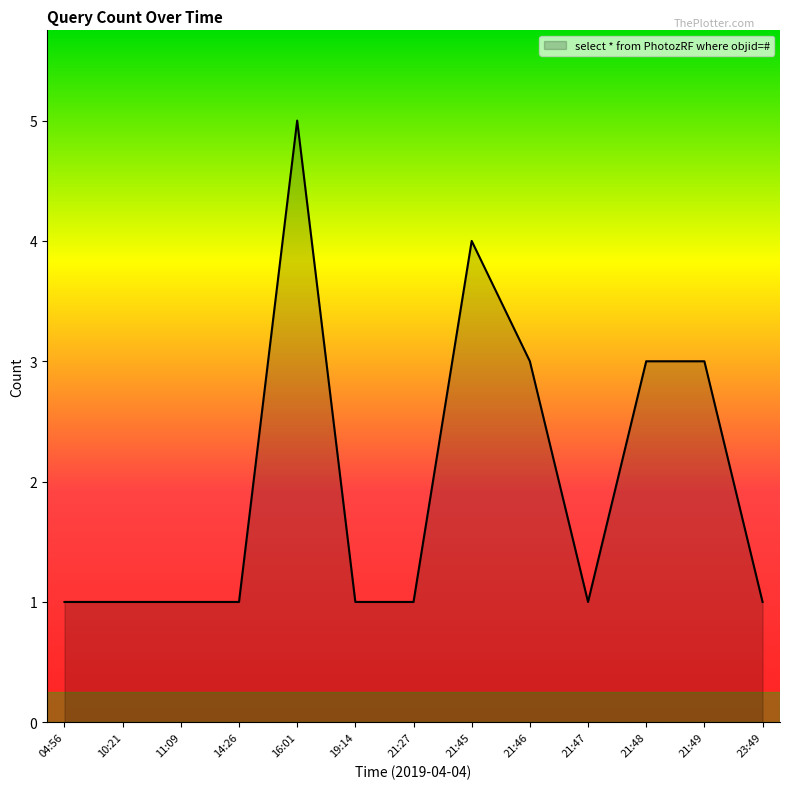

The chart shows a value of 0 at 04:56. True or false?

False